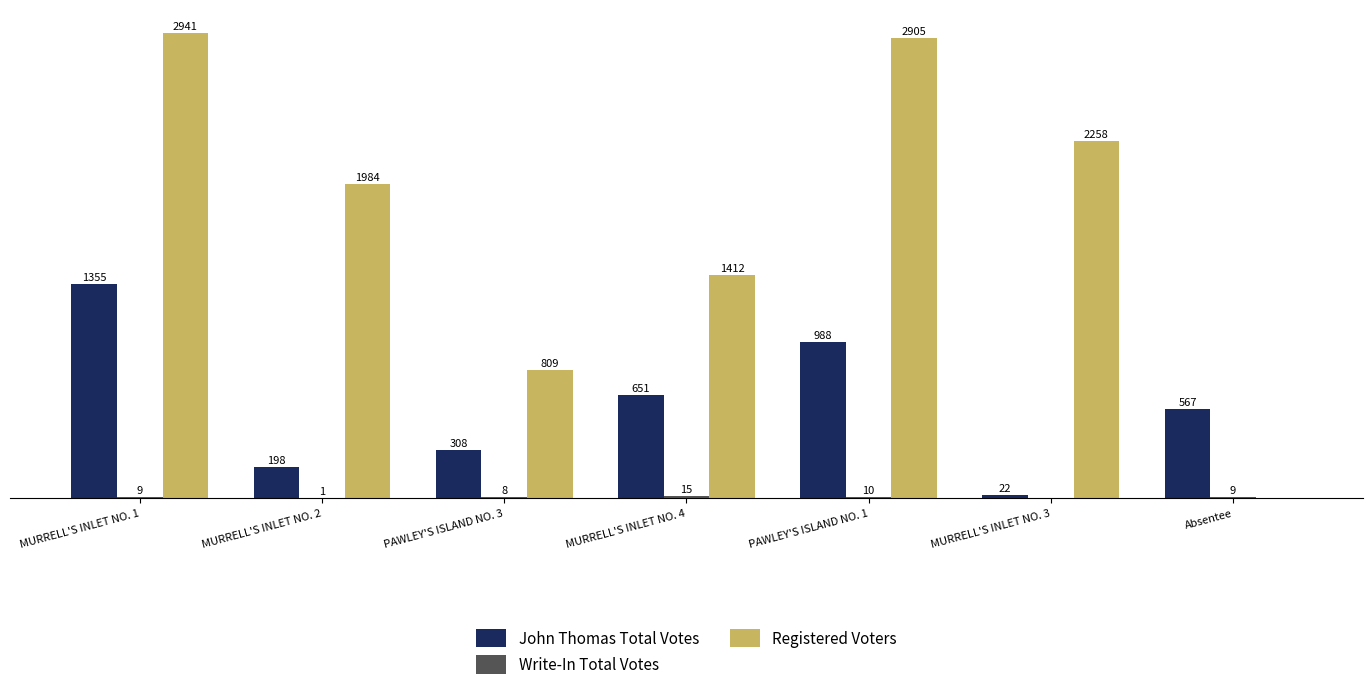

At which category is the sum across all series the highest?

MURRELL'S INLET NO. 1